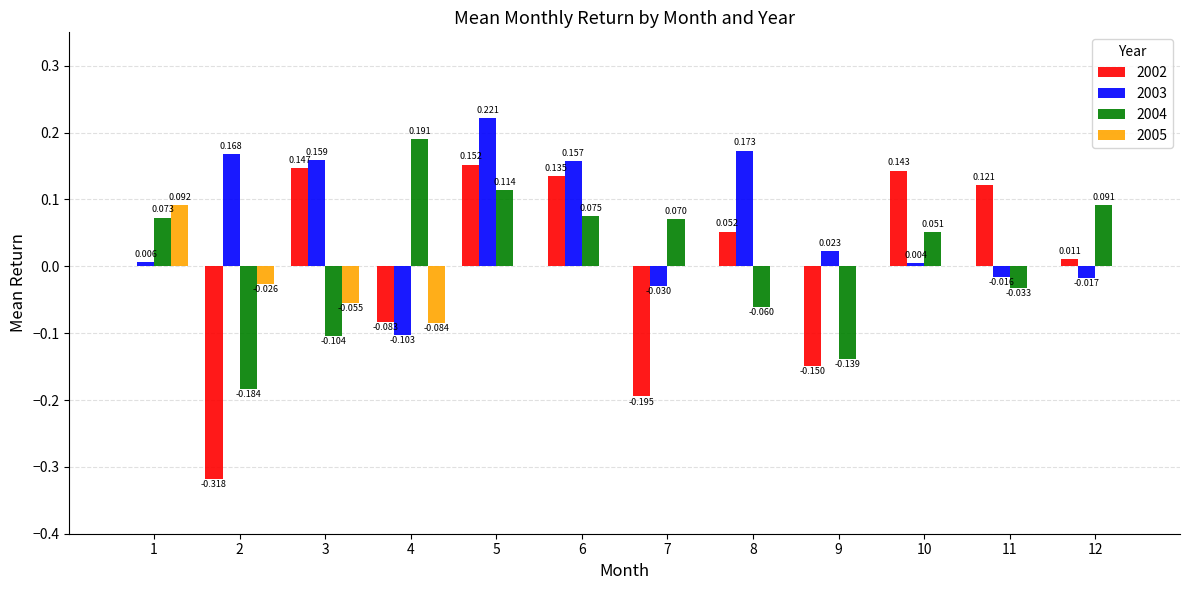

Which series has the largest total across all categories?

2003